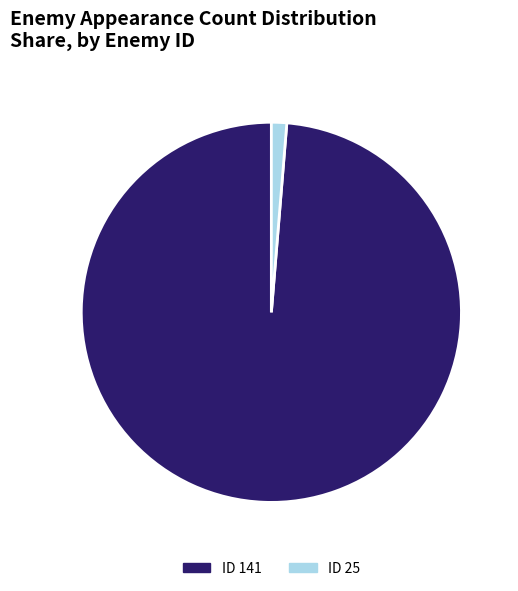

Which slice is the smallest?

ID 25